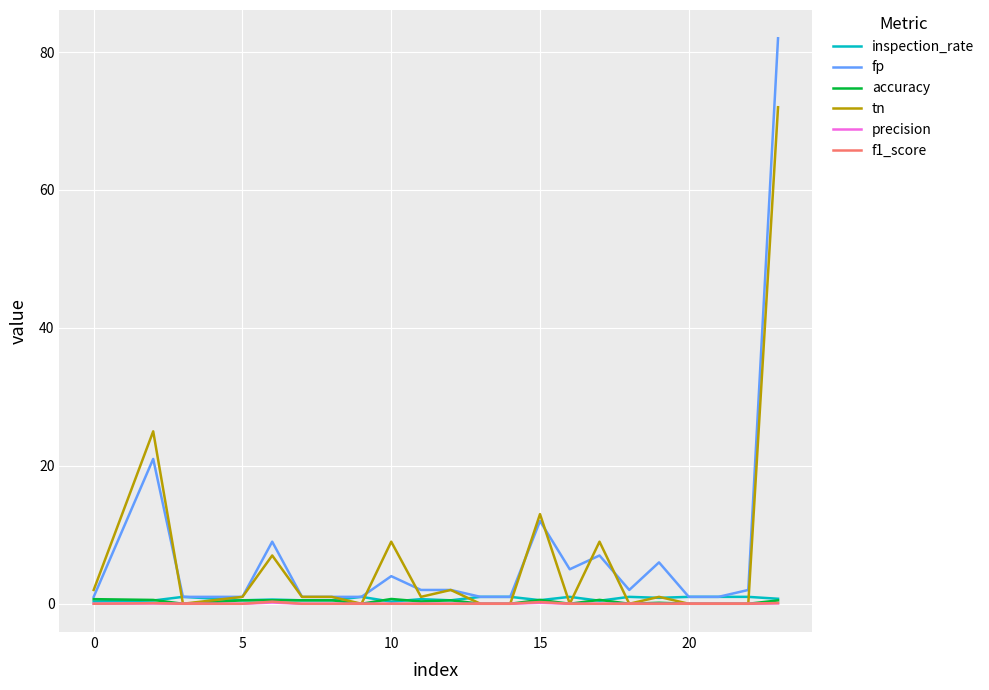

What is the maximum value shown in the chart?

82.0